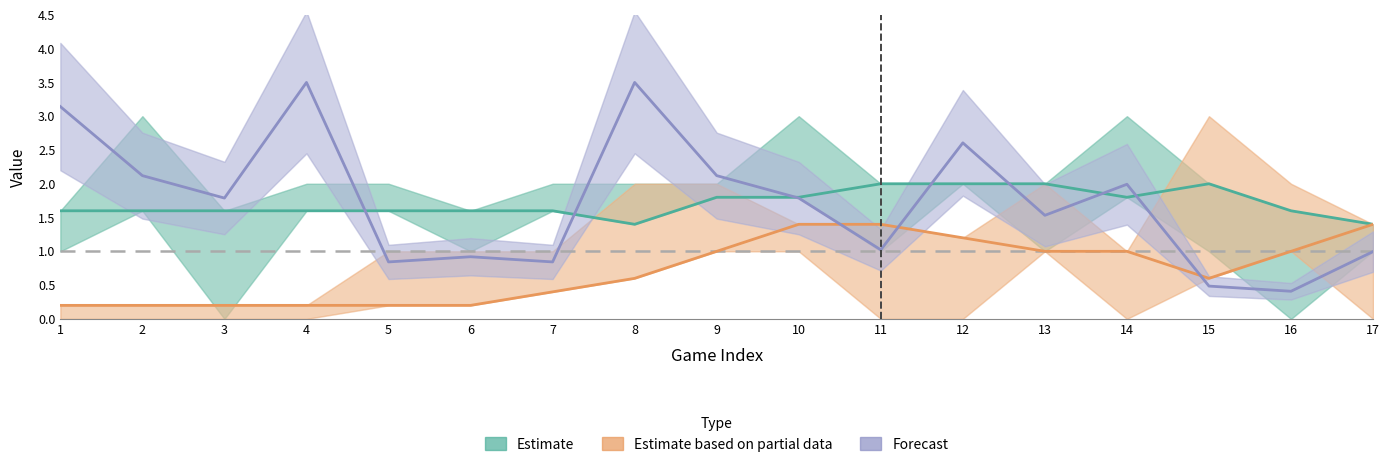

At 17, list the series in order from smallest to largest.

Forecast, Estimate, Estimate based on partial data